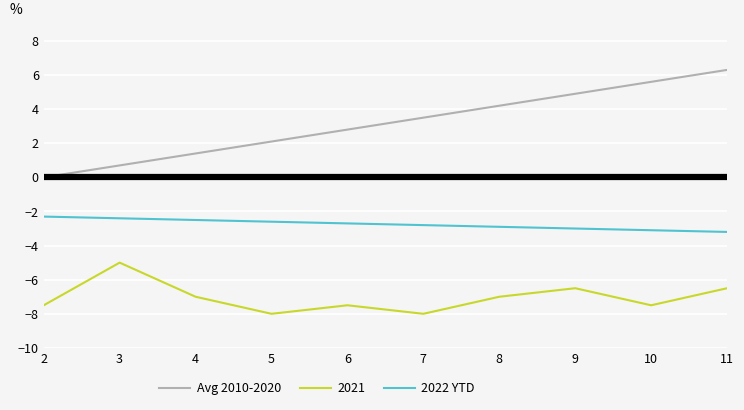

What is the maximum value for Avg 2010-2020?

6.3